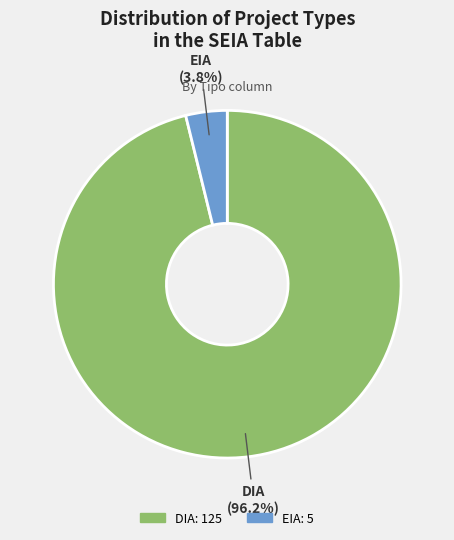

To the nearest percent, what is the combined percentage of EIA and DIA?

100%